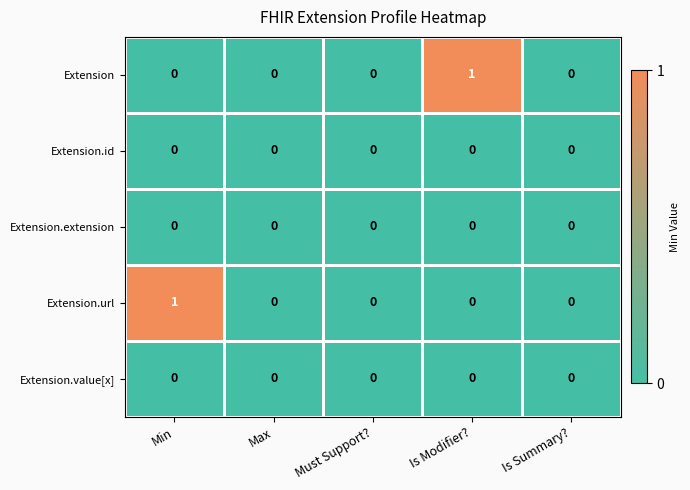

Reading left to right, extract all data points from this chart.

Extension: 0	0	0	1	0
Extension.id: 0	0	0	0	0
Extension.extension: 0	0	0	0	0
Extension.url: 1	0	0	0	0
Extension.value[x]: 0	0	0	0	0